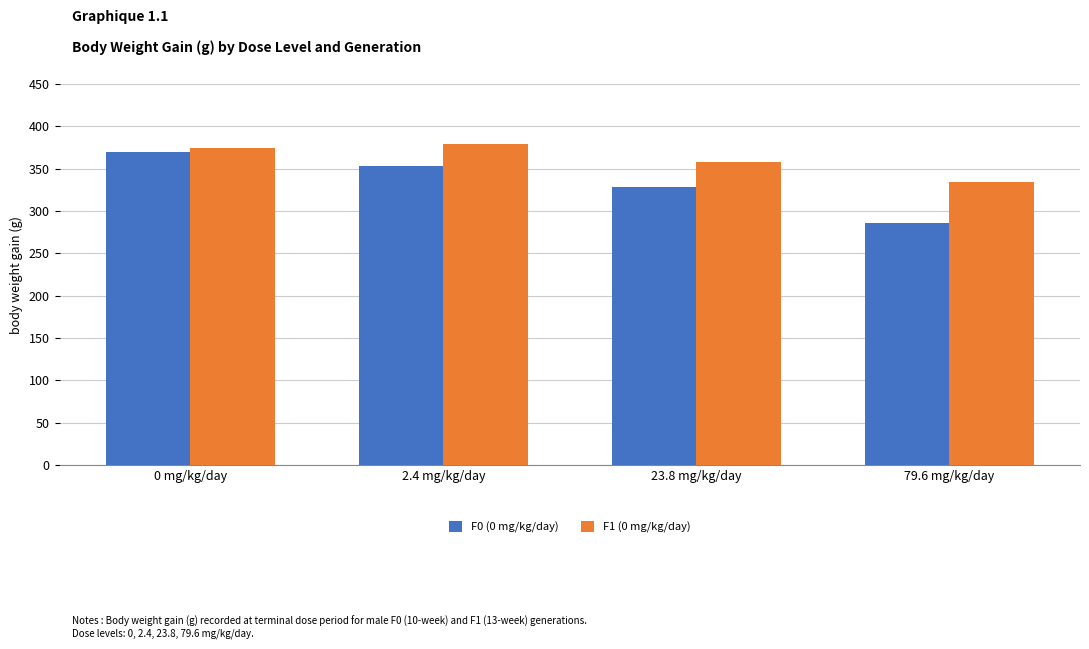

Rank the categories by F0 (0 mg/kg/day) value from lowest to highest.

79.6 mg/kg/day, 23.8 mg/kg/day, 2.4 mg/kg/day, 0 mg/kg/day